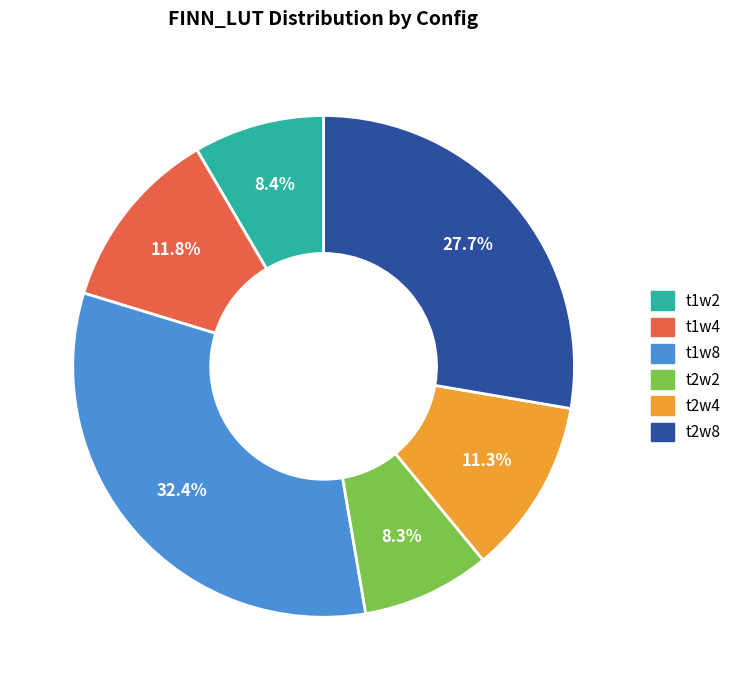

Is there any slice that represents more than half of the pie?

No